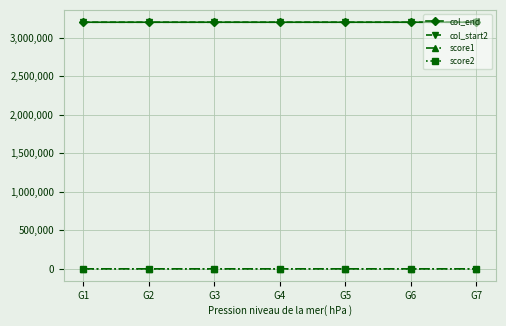

True or false: score1 and col_start2 cross at least once.

False